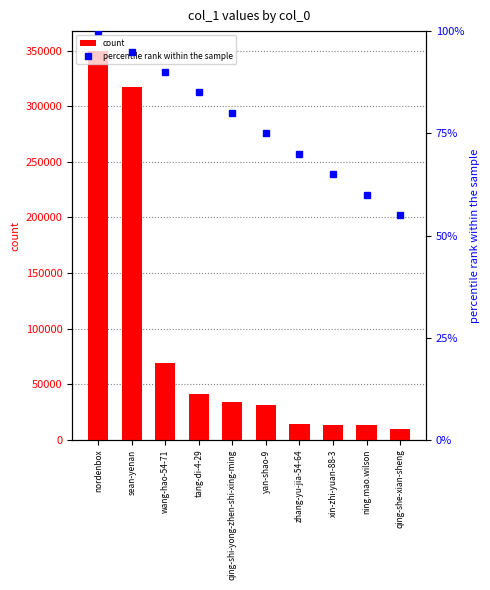

What are all the series names shown in the legend?

count, percentile rank within the sample